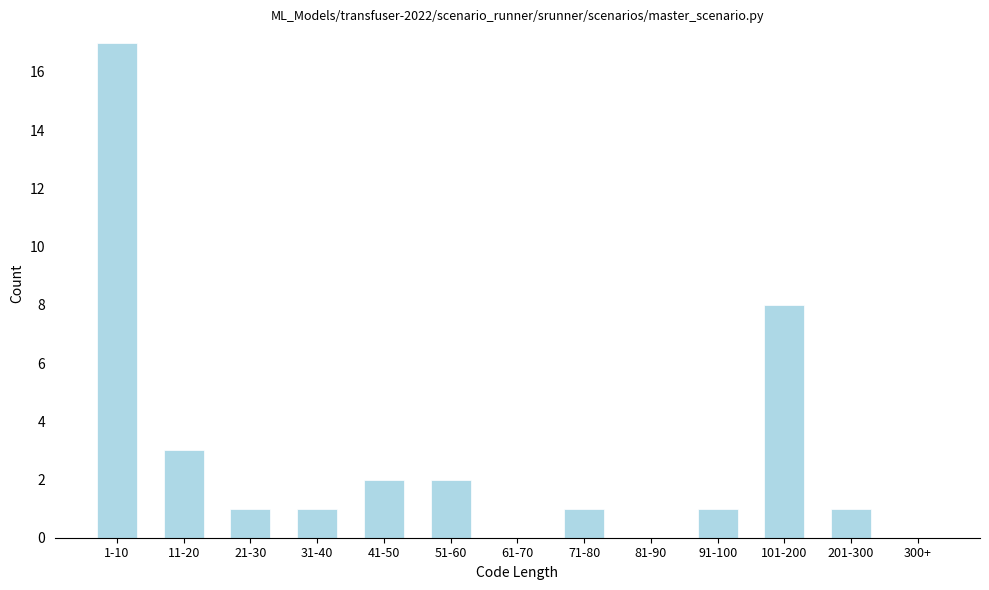

Reading right to left, what are all the values shown in this chart?

300+=0	201-300=1	101-200=8	91-100=1	81-90=0	71-80=1	61-70=0	51-60=2	41-50=2	31-40=1	21-30=1	11-20=3	1-10=17